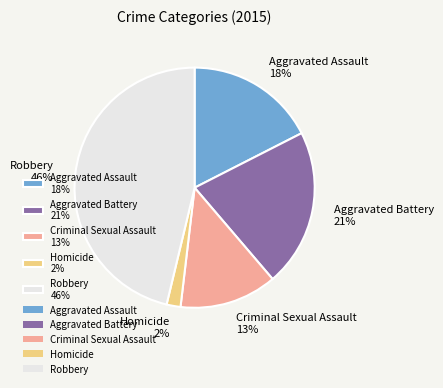

Which has a higher value, Robbery or Aggravated Assault?

Robbery